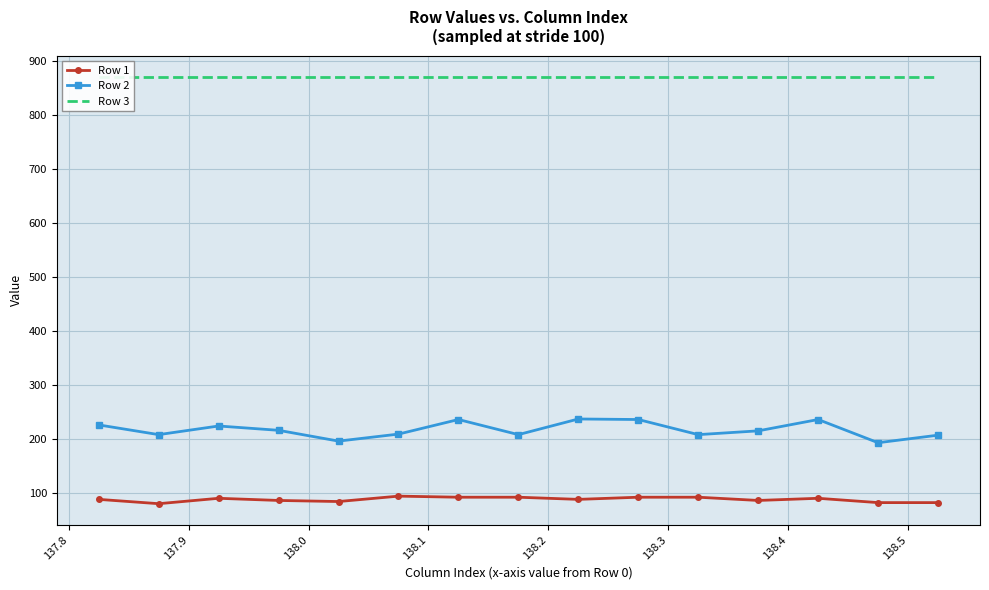

What is the value of the Row 2 point at the 13th from the left?

236